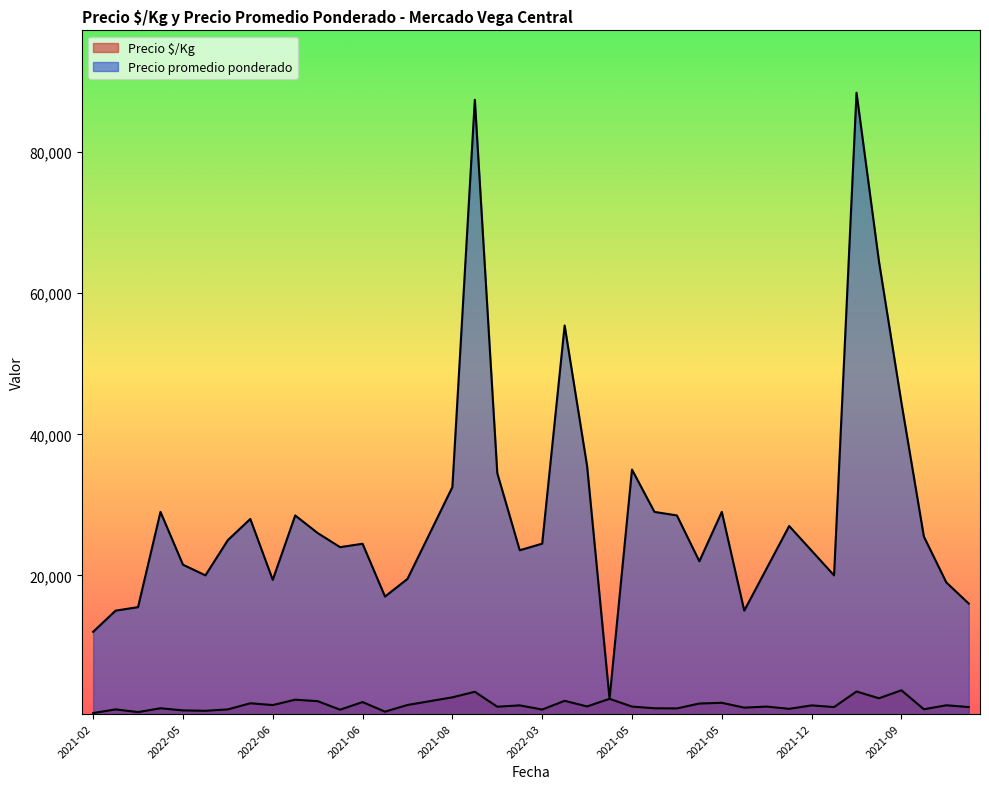

What is the sum of all Precio $/Kg values?

65547